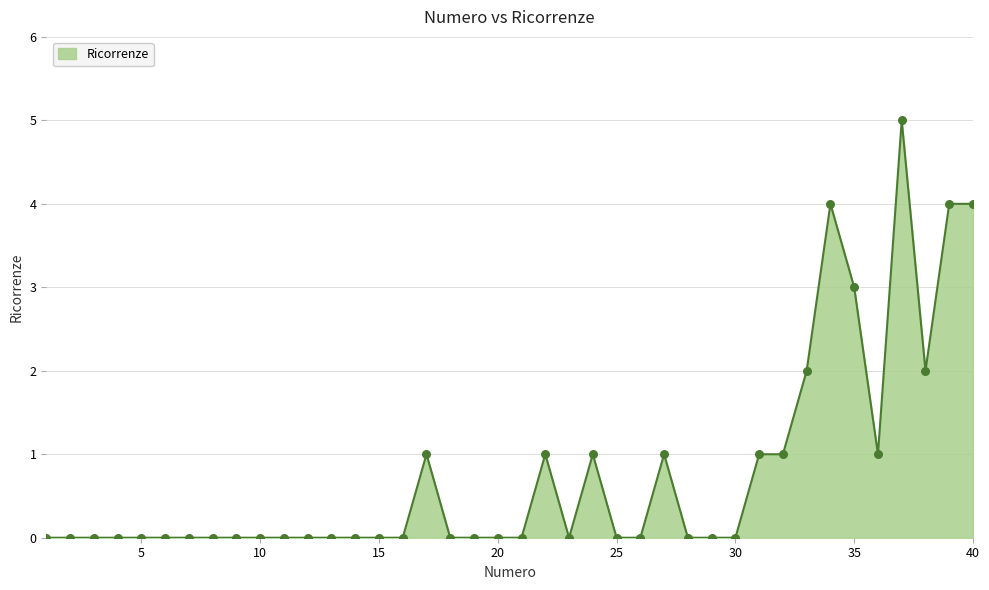

What is the maximum value shown in the chart?

5